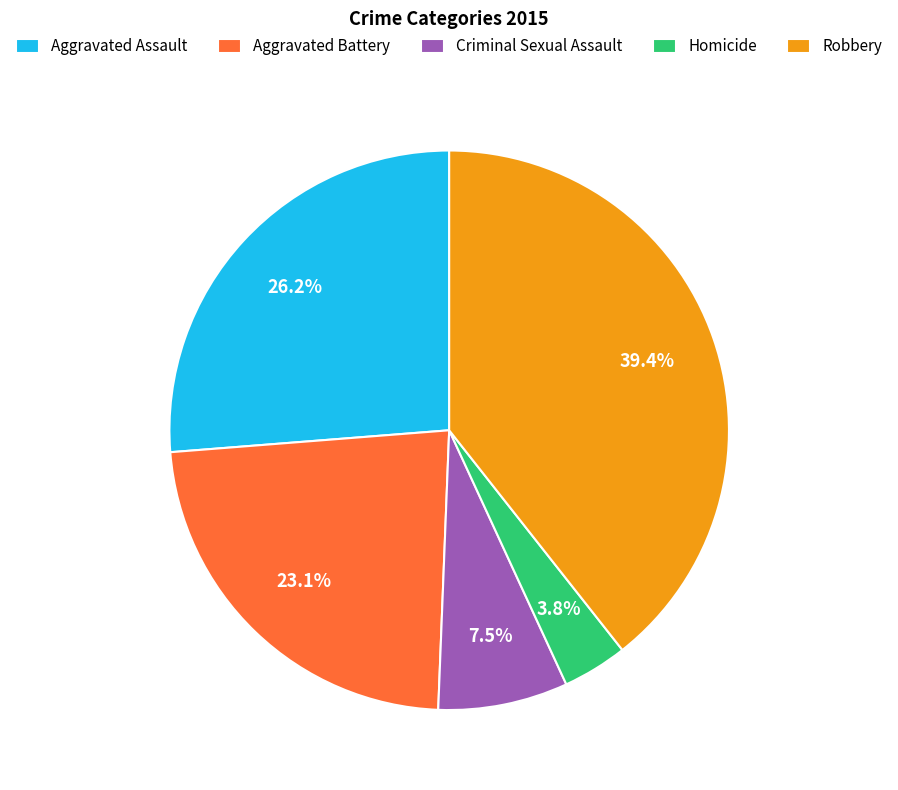

Approximately how many times larger is the value at Criminal Sexual Assault compared to Aggravated Assault?

0.3